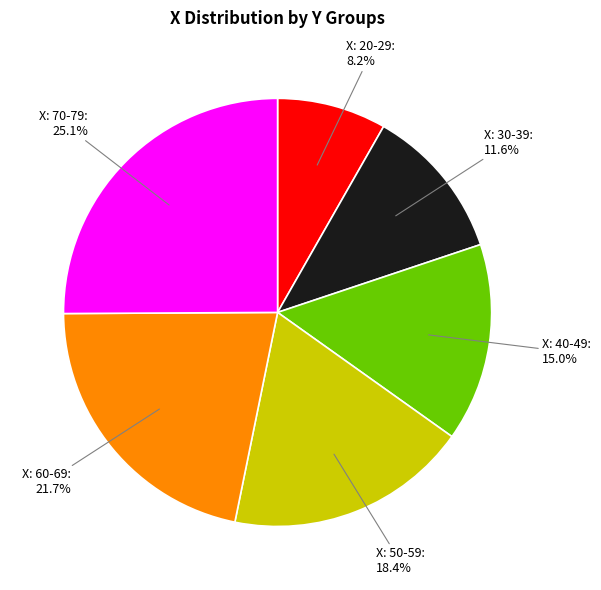

Is there any slice that represents more than half of the pie?

No